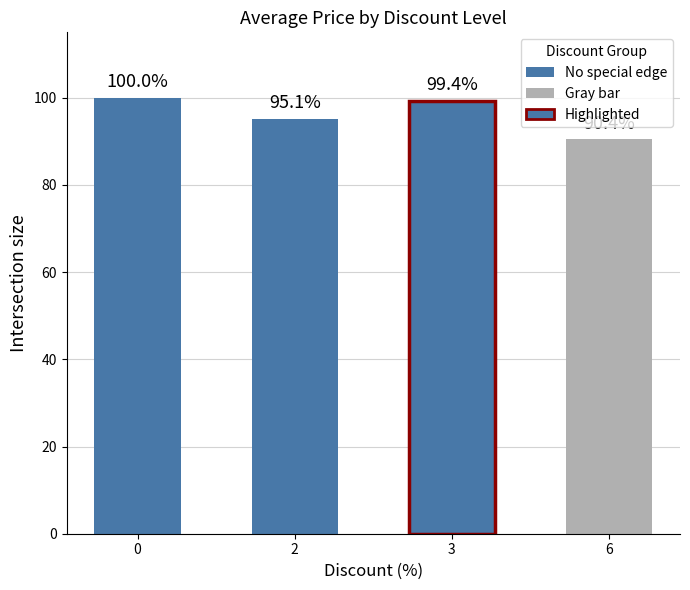

True or false: the data shows 100.0 at 0.

True